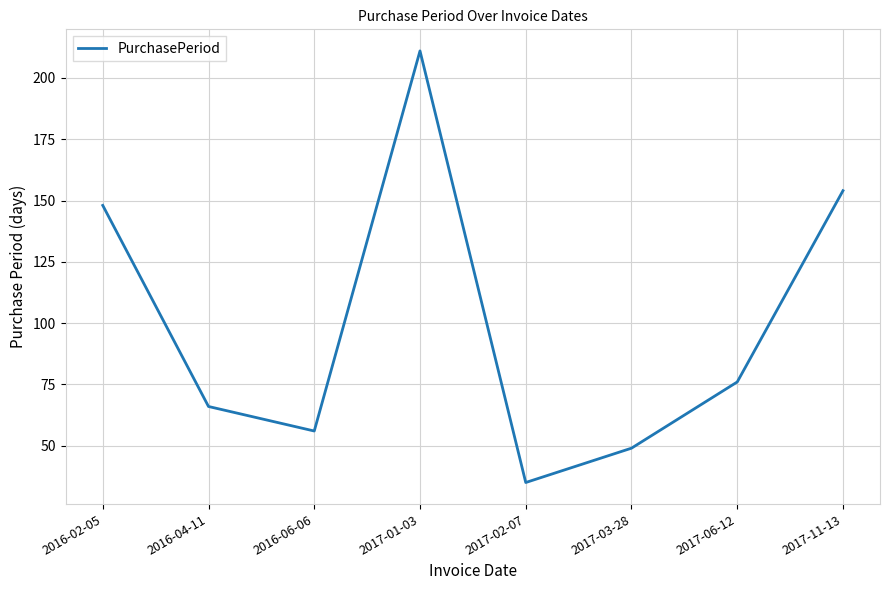

What is the difference between the maximum and minimum values?

176